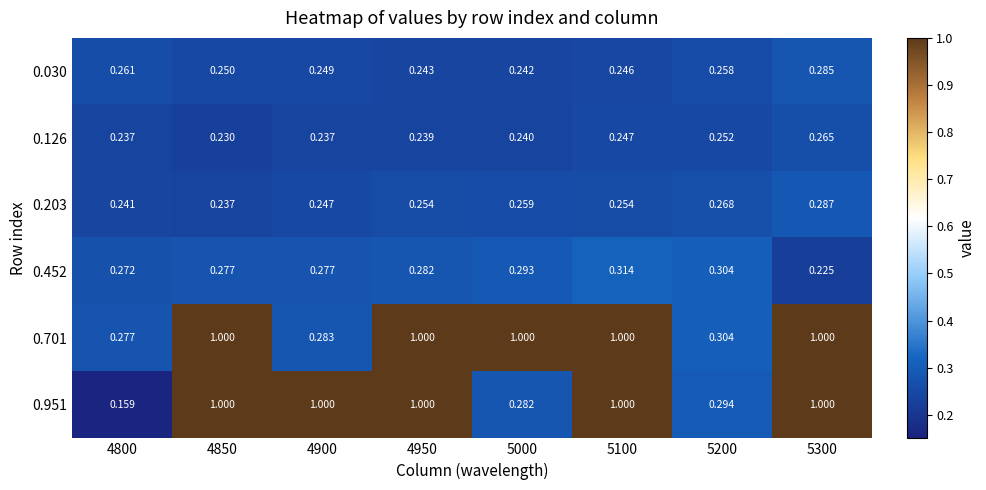

Which series has the largest total across all categories?

0.701